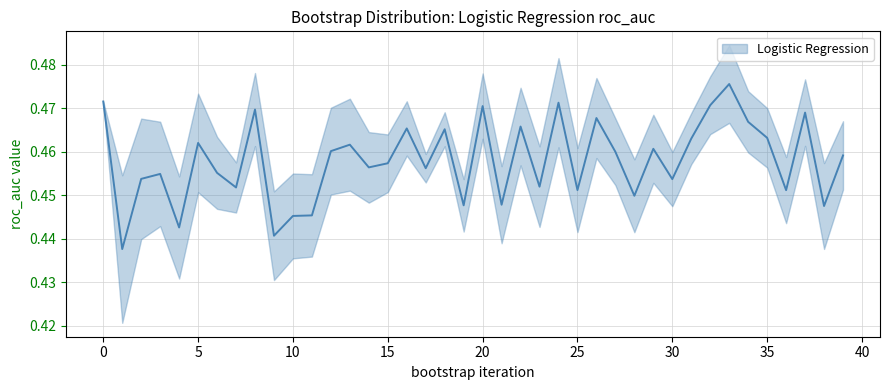

How many values are between 0 and 1?

40